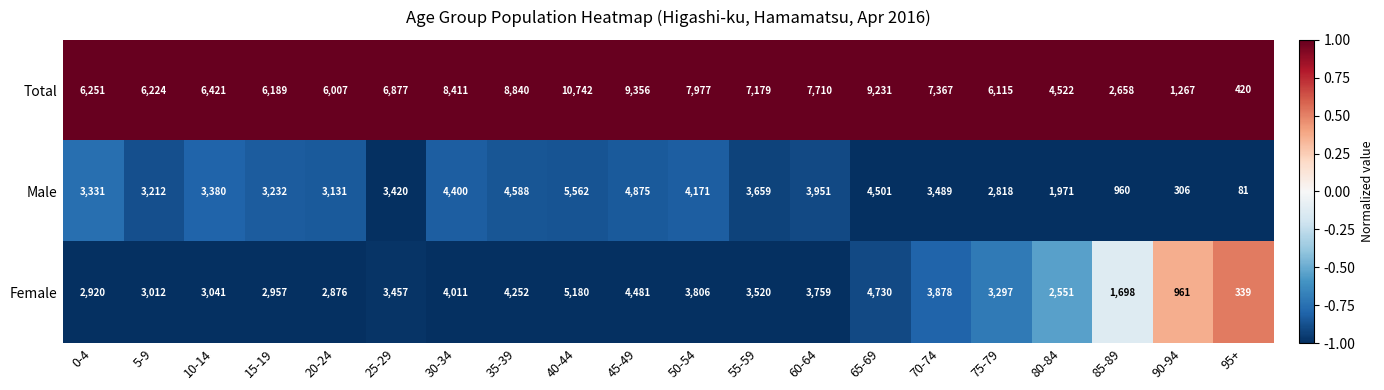

How many distinct data groups are displayed?

3